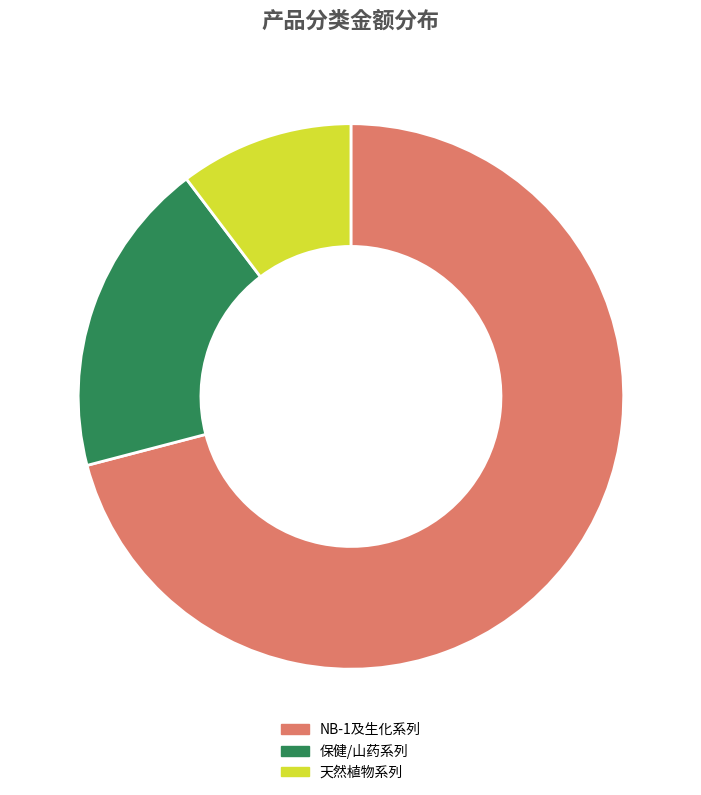

True or false: 天然植物系列 accounts for 1% of the total.

False